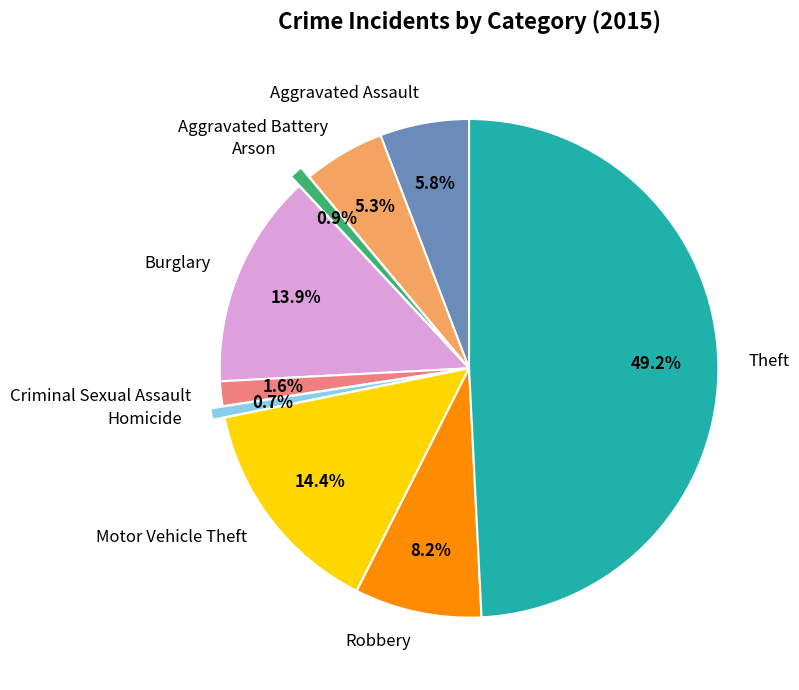

Combined, do Motor Vehicle Theft and Burglary account for over 50%?

No